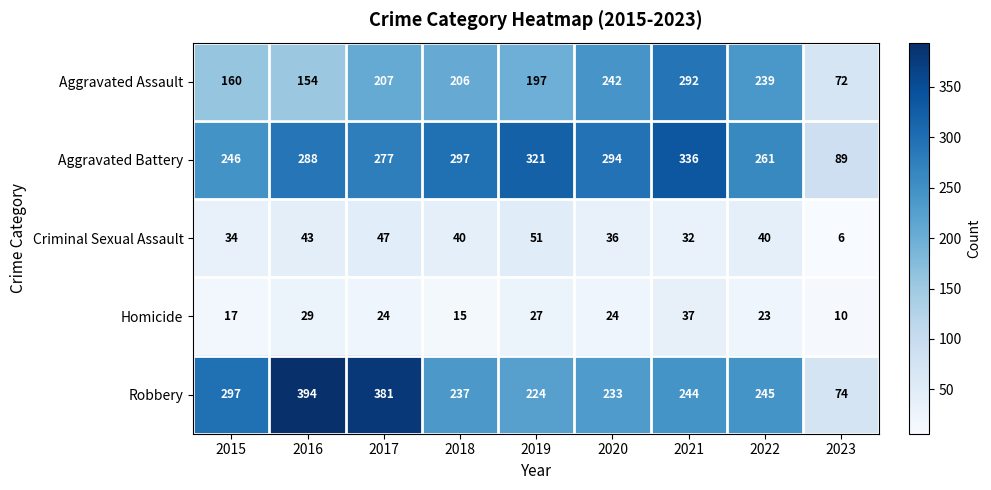

Which series changed the most between 2017 and 2021?

Robbery